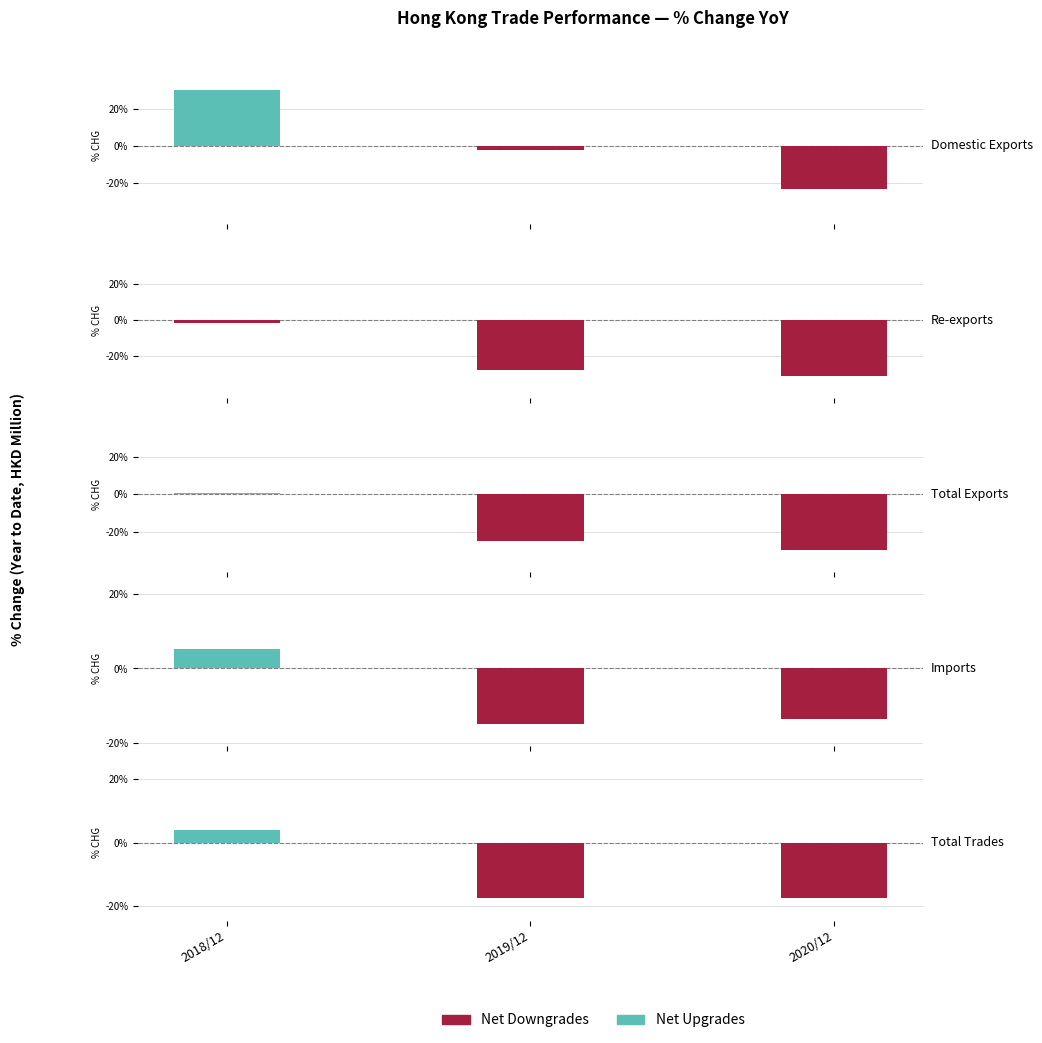

Is the value of Net Downgrades at 2020/12 greater than the value of Net Upgrades at 2018/12?

No